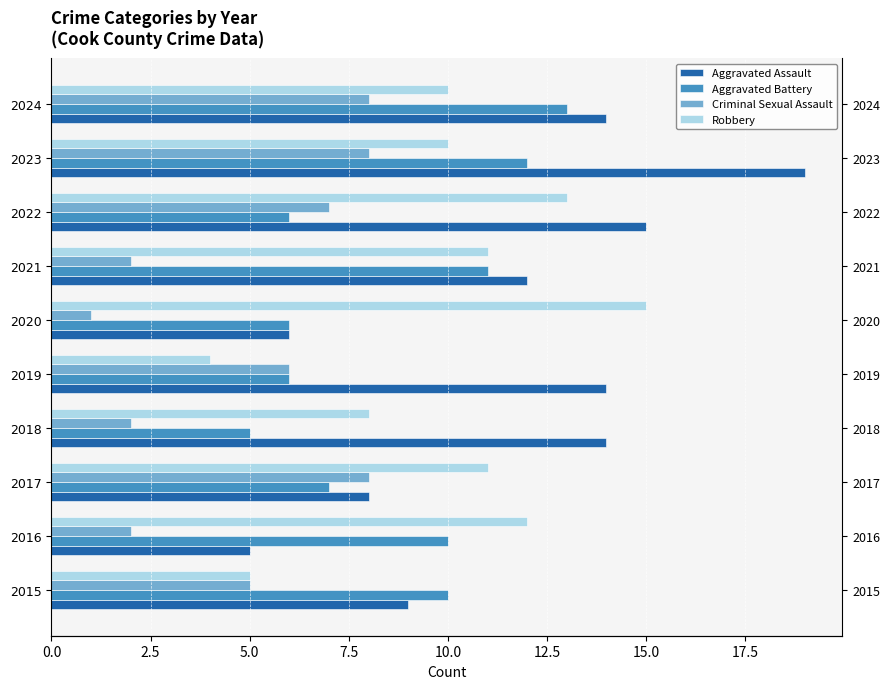

What is the sum of all Aggravated Assault values?

116